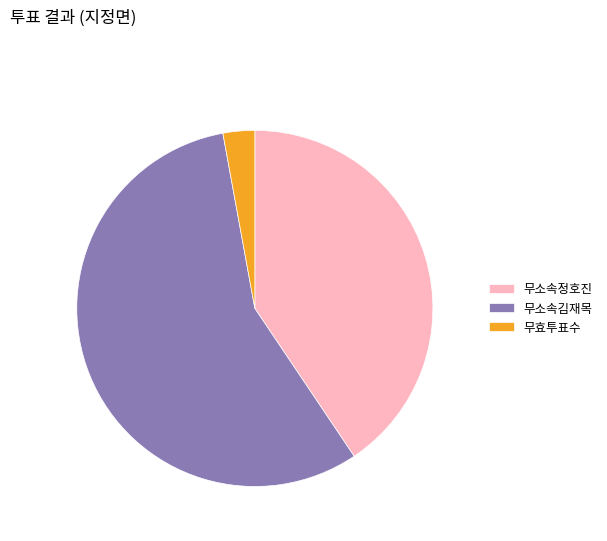

What is the smallest slice in the pie chart?

무효투표수